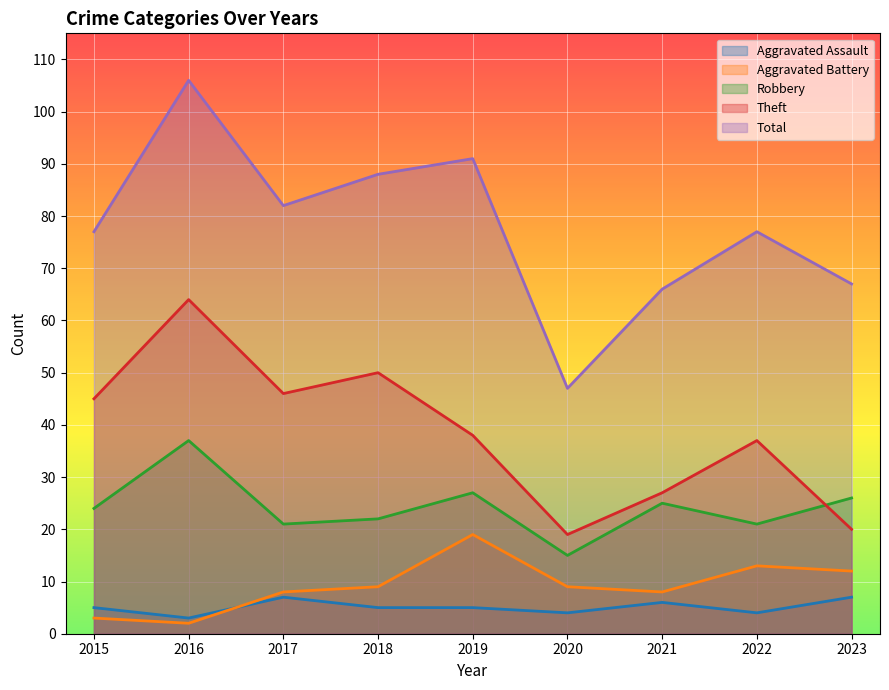

Reading left to right, list all the values displayed in this chart.

Aggravated Assault: 2015=5	2016=3	2017=7	2018=5	2019=5	2020=4	2021=6	2022=4	2023=7
Aggravated Battery: 2015=3	2016=2	2017=8	2018=9	2019=19	2020=9	2021=8	2022=13	2023=12
Robbery: 2015=24	2016=37	2017=21	2018=22	2019=27	2020=15	2021=25	2022=21	2023=26
Theft: 2015=45	2016=64	2017=46	2018=50	2019=38	2020=19	2021=27	2022=37	2023=20
Total: 2015=77	2016=106	2017=82	2018=88	2019=91	2020=47	2021=66	2022=77	2023=67